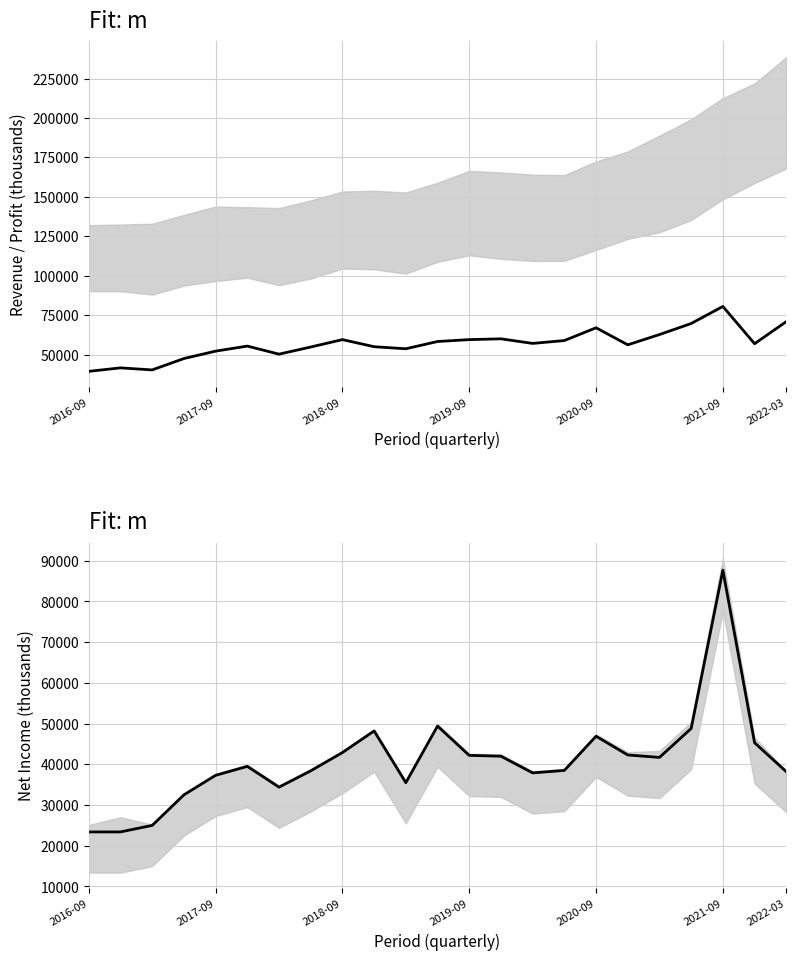

What is the difference between the highest and lowest values at 2018-09?

15400